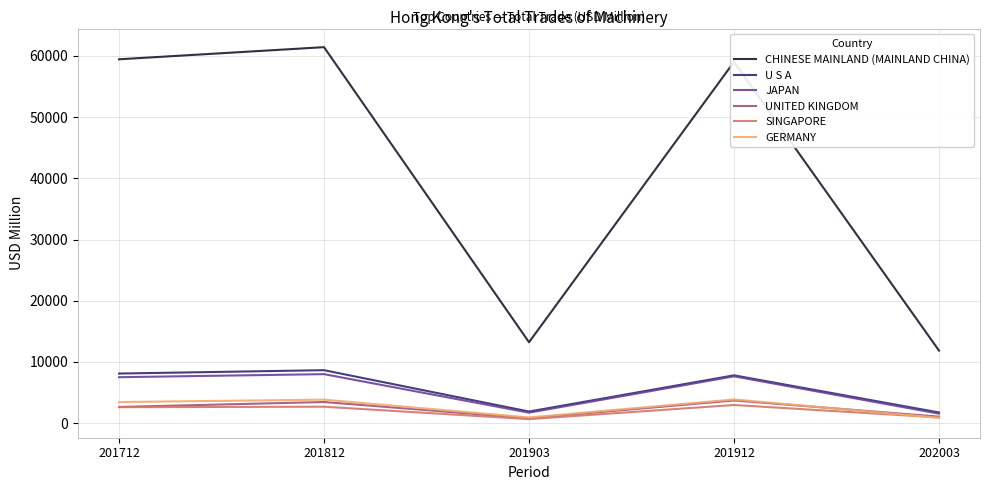

Which series has the largest total across all categories?

CHINESE MAINLAND (MAINLAND CHINA)